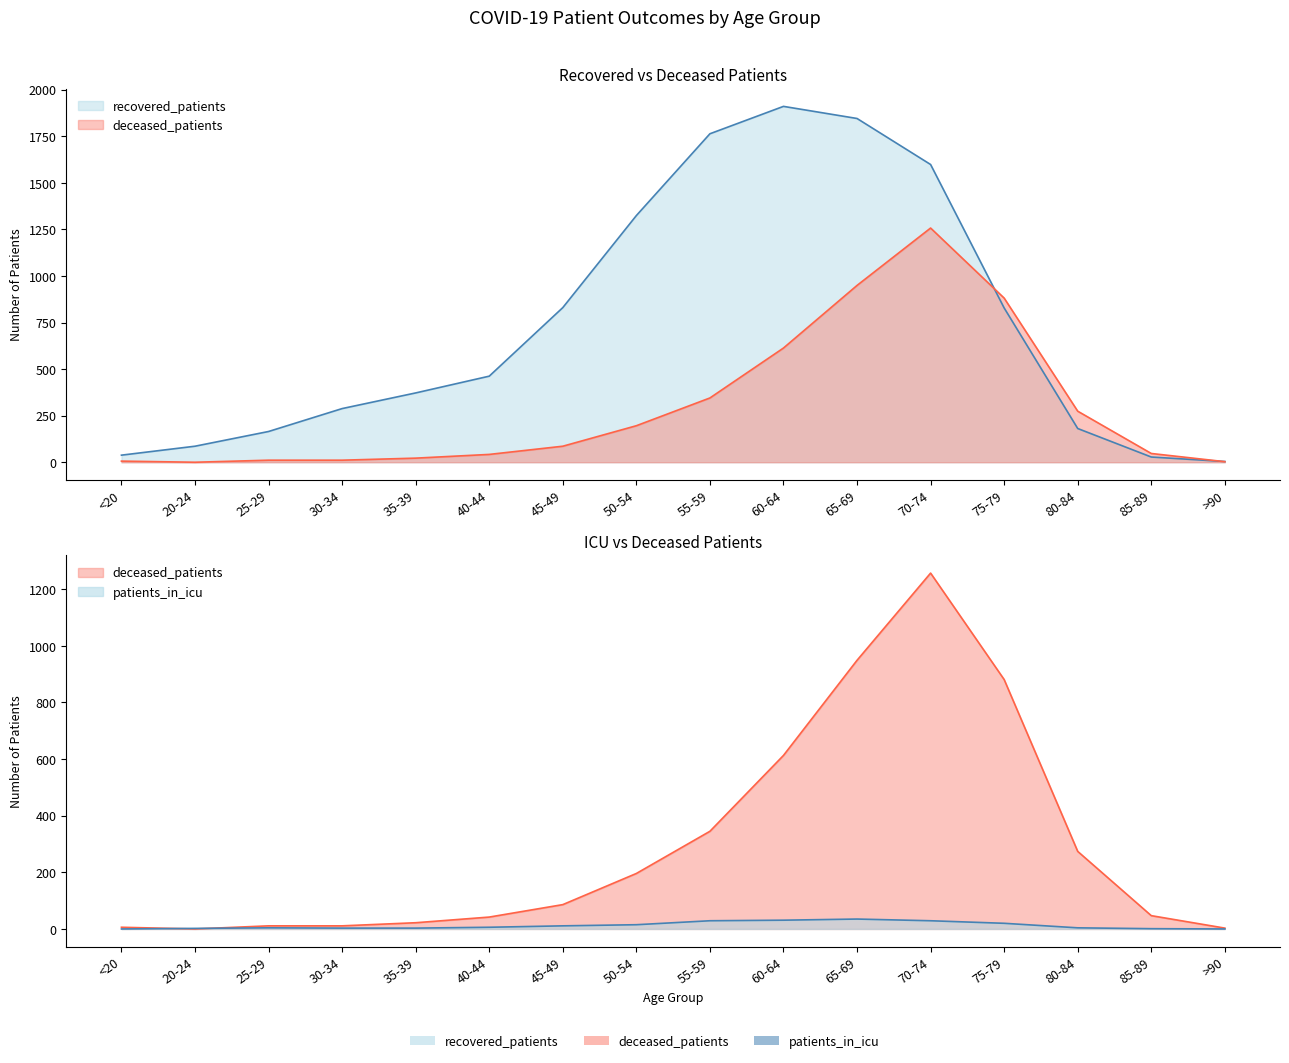

What is the label of the 7th point from the right?

60-64